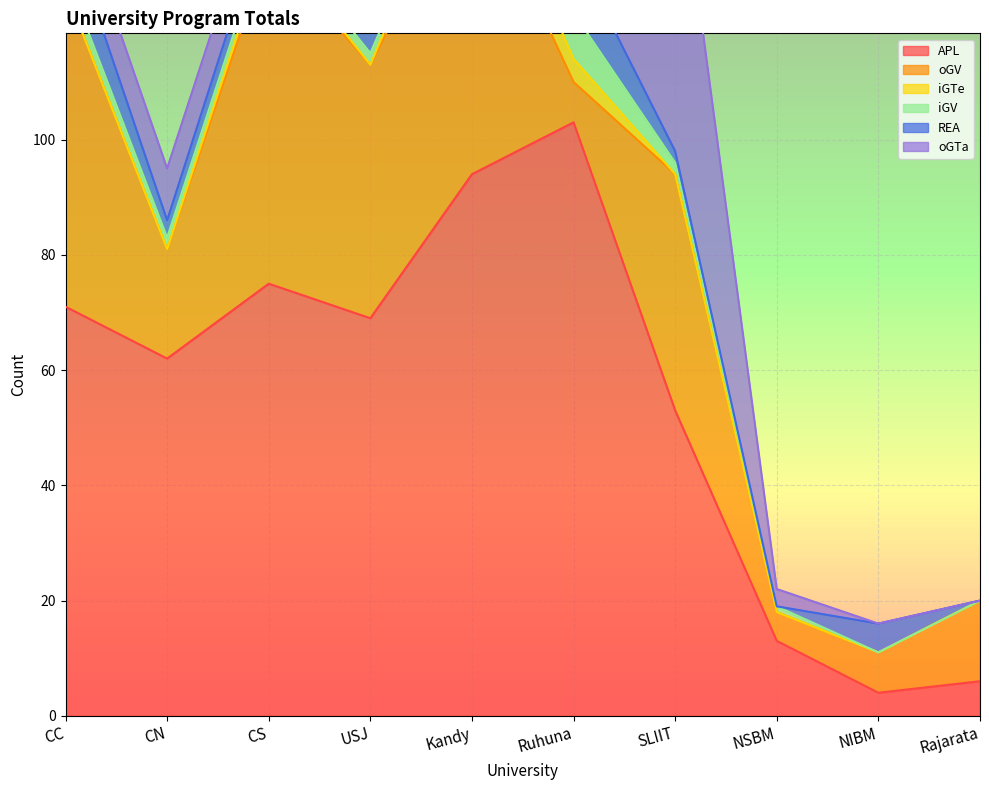

Where is the first local maximum for REA?

USJ